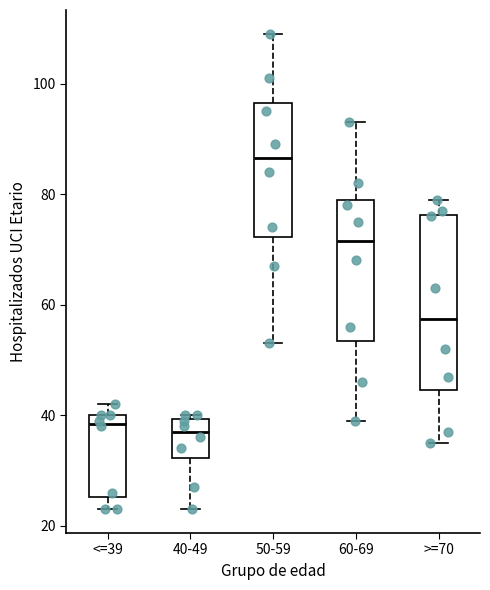

Where is the upper edge of the box for <=39 on the y-axis? The values are not printed on the chart, so give them approximately, as read against the axis.

40